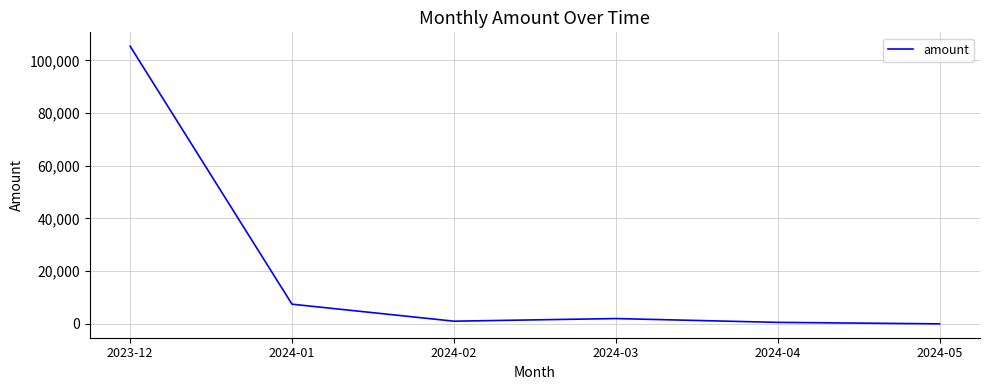

Is it true that the value at 2023-12 is 105412.4?

True